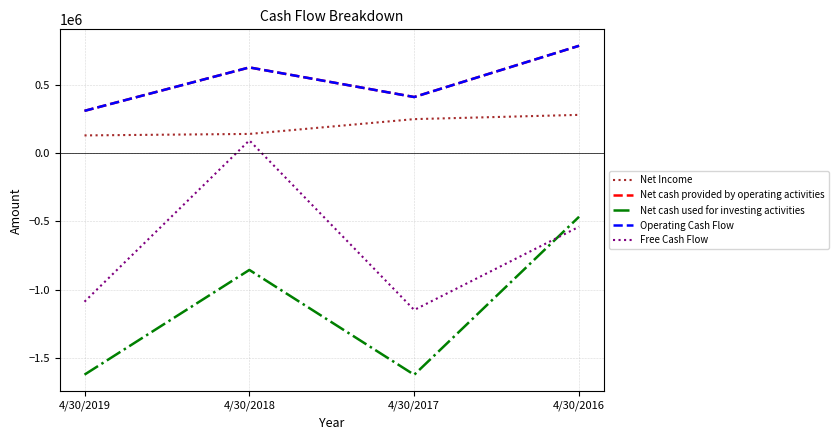

What is the maximum value for Operating Cash Flow?

790283